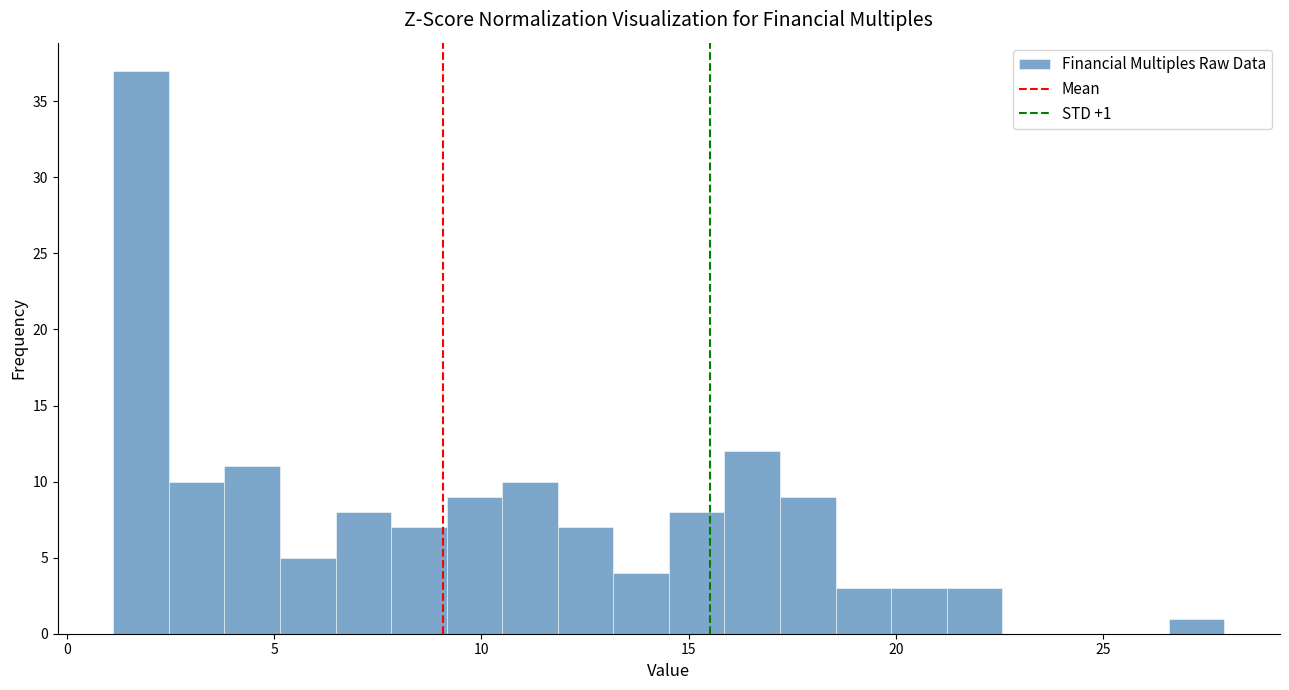

Read against the x-axis, roughly where is the centre of the tallest bar?

2.0